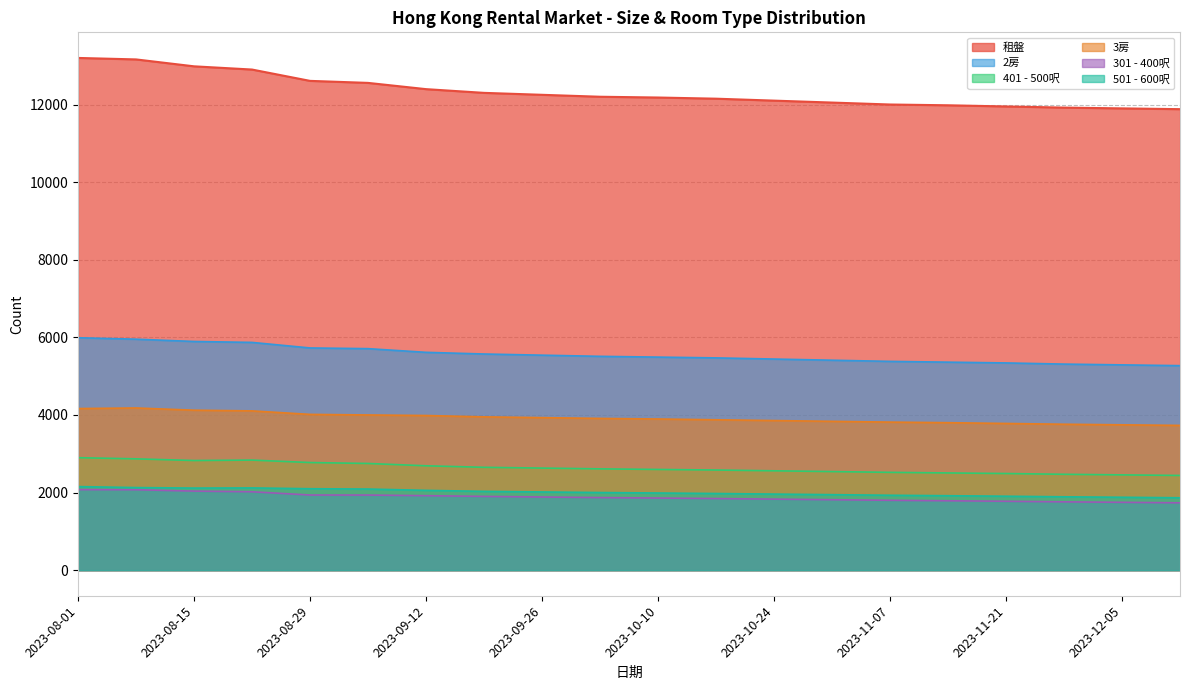

Which series changed the most between 2023-11-07 and 2023-12-05?

租盤